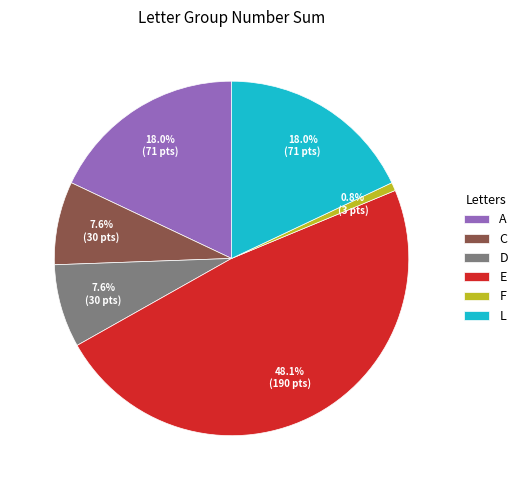

Which category has the smallest portion of the pie?

F